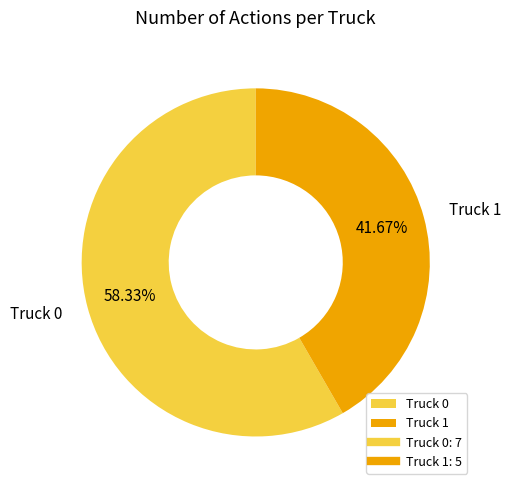

Which has a higher value, Truck 1 or Truck 0?

Truck 0